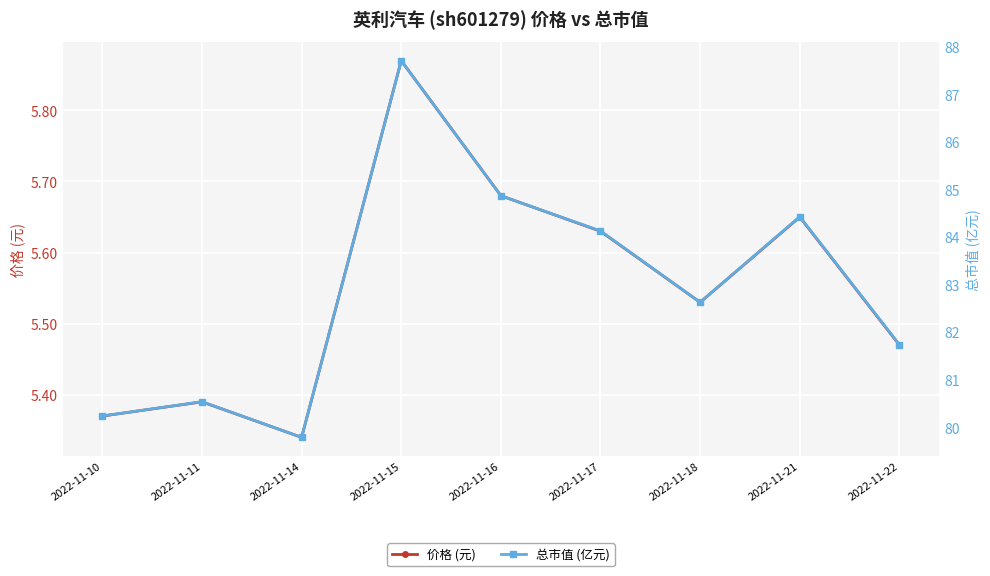

The 价格 (元) series shows 9.4 at 2022-11-18. True or false?

False